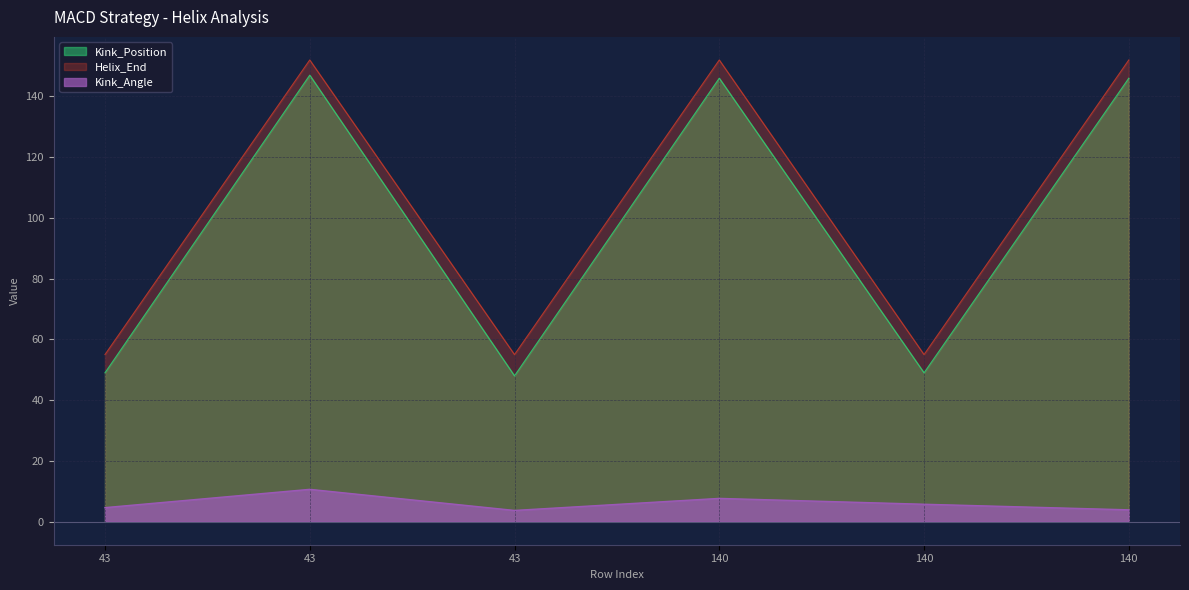

What is the spread (max minus min) of values at 140?

144.3